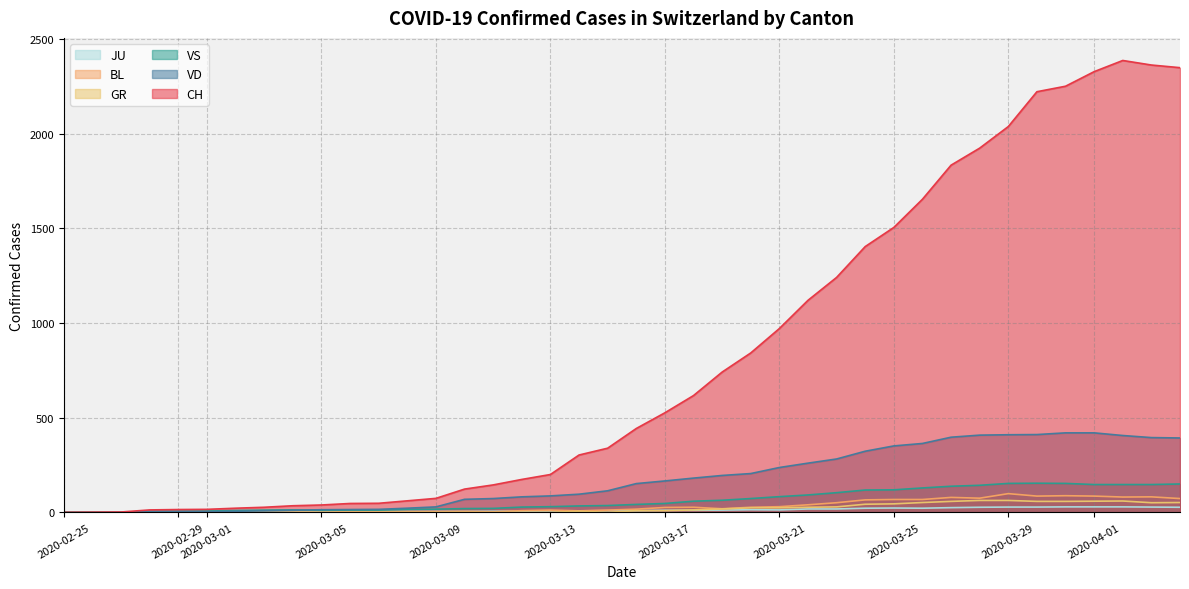

What are all the series names shown in the legend?

JU, BL, GR, VS, VD, CH